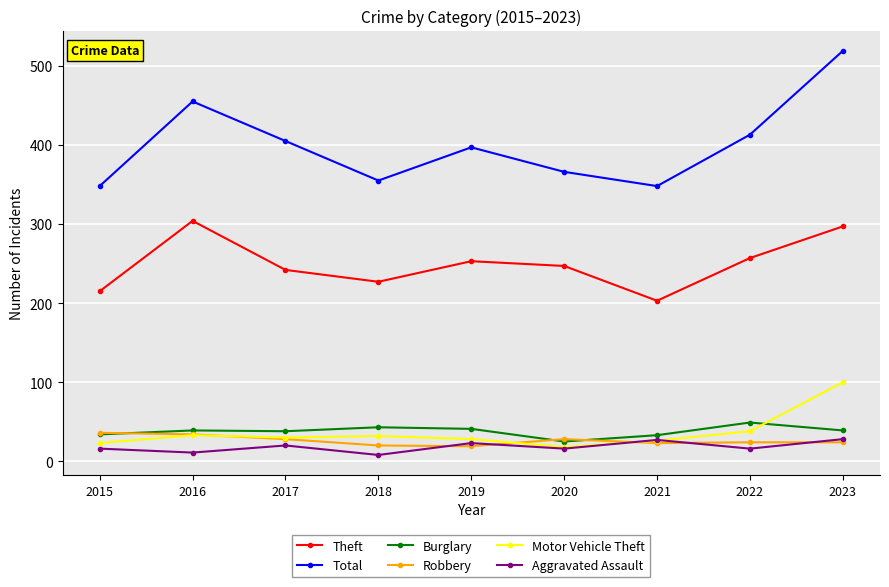

The value of Theft at 2016 is 304. True or false?

True